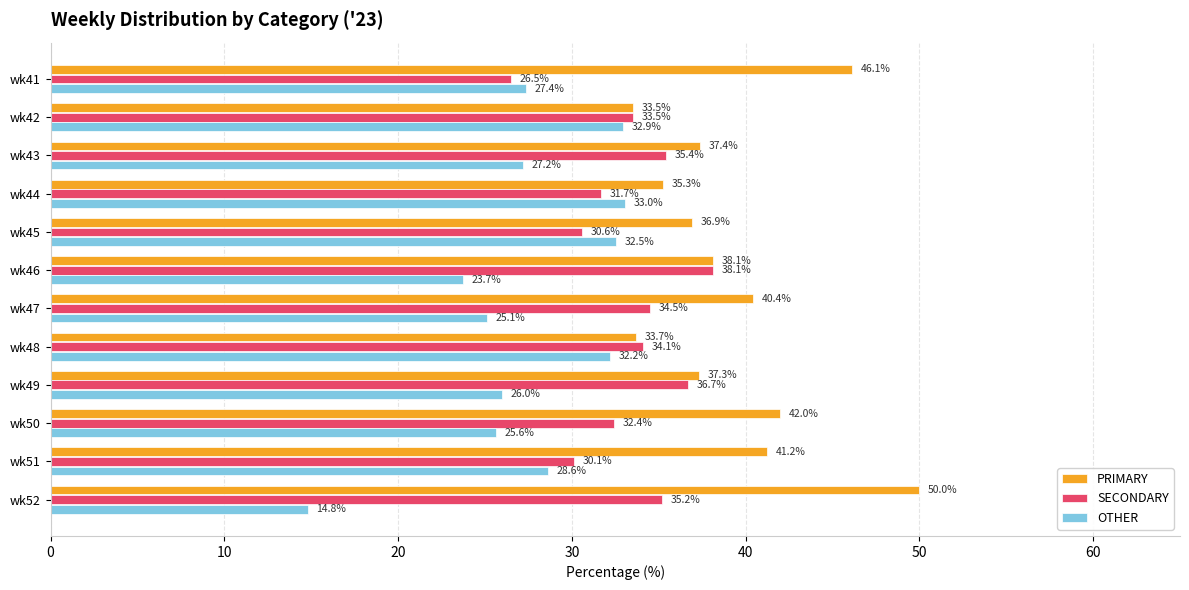

True or false: PRIMARY has a value of 33.7 at wk48.

True